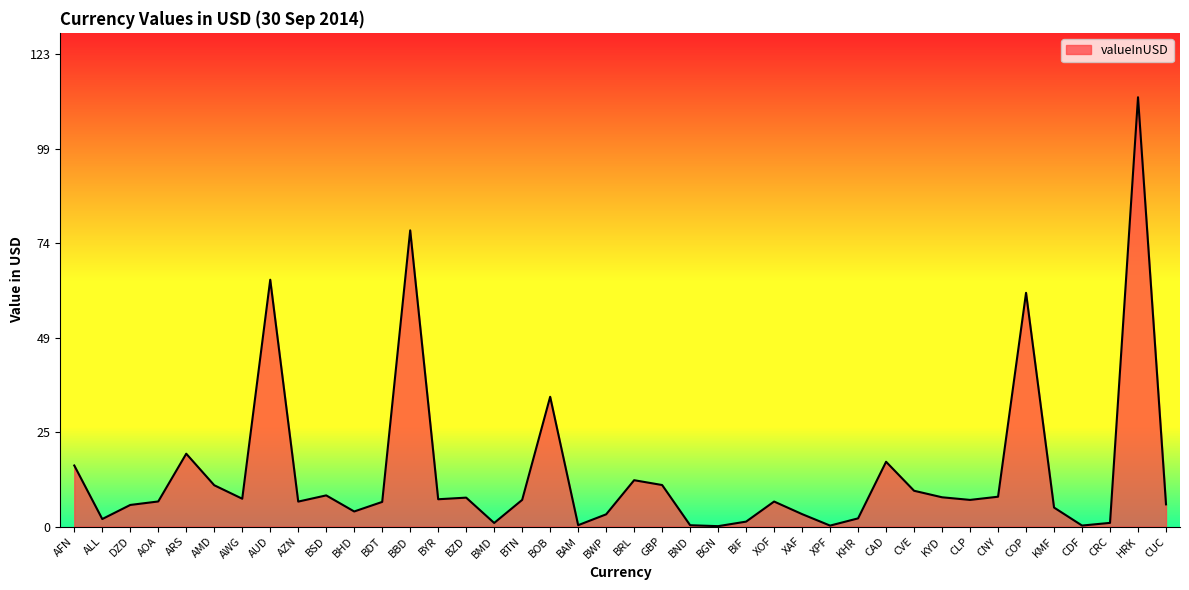

Which has a higher value, HRK or BAM?

HRK